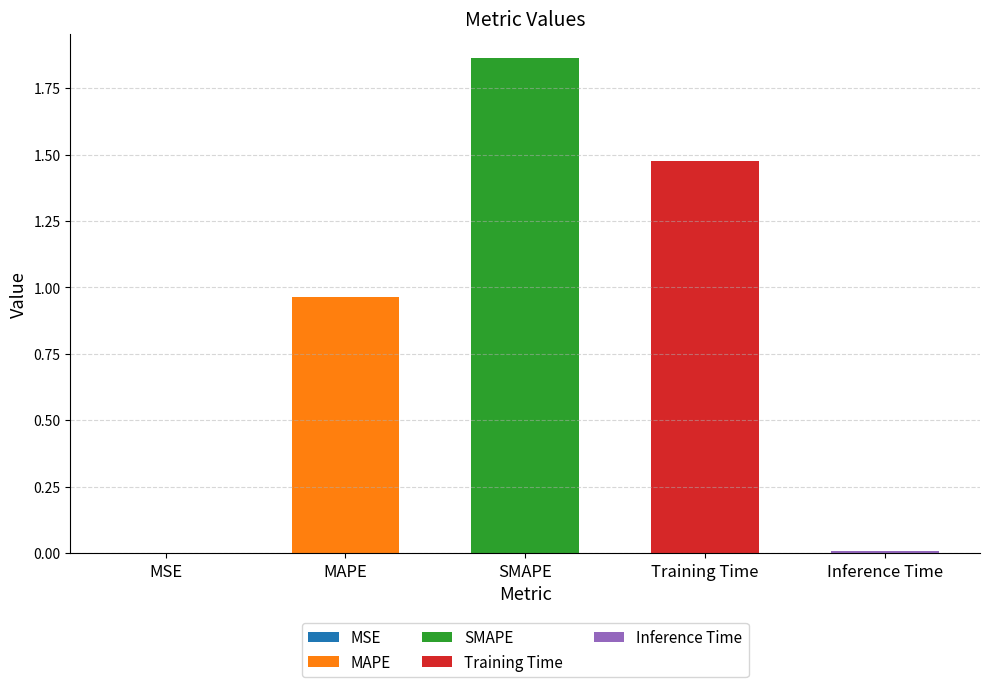

Is it true that the value at MAPE is 1.0?

True